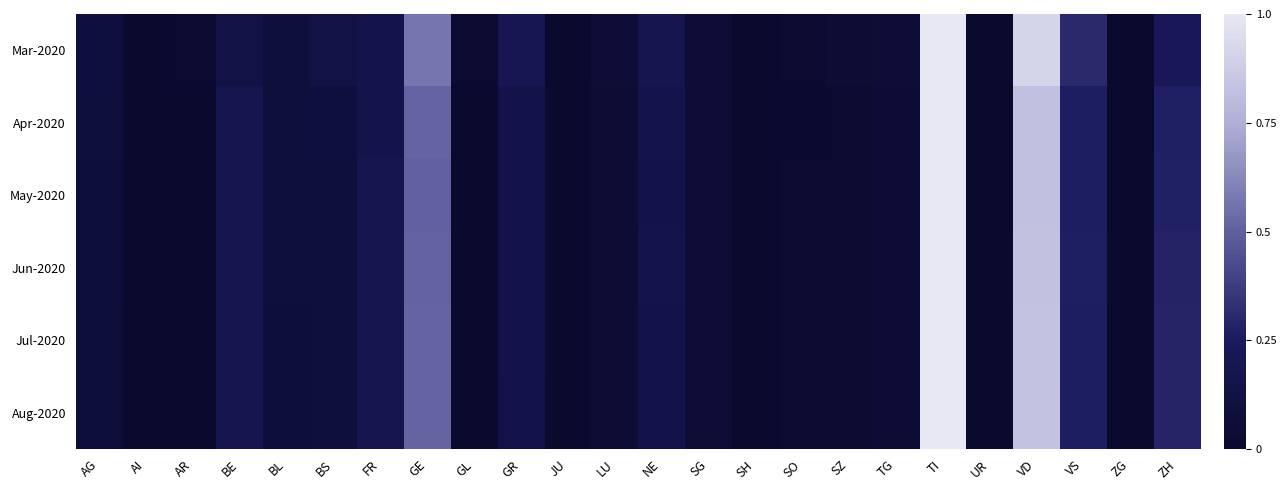

Rank the series by their maximum value, from lowest to highest.

Mar-2020, Apr-2020, May-2020, Jun-2020, Jul-2020, Aug-2020